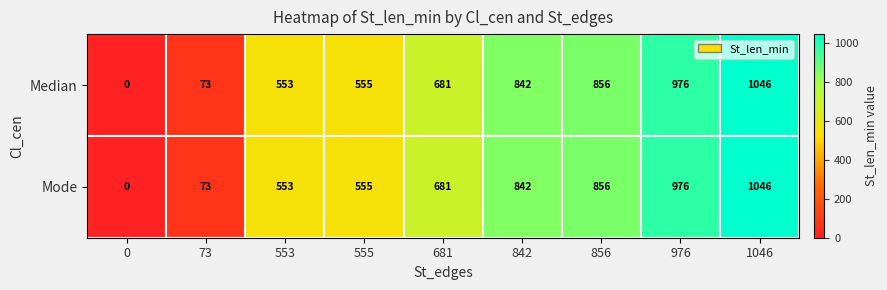

True or false: Median has a value of 553 at 553.

True